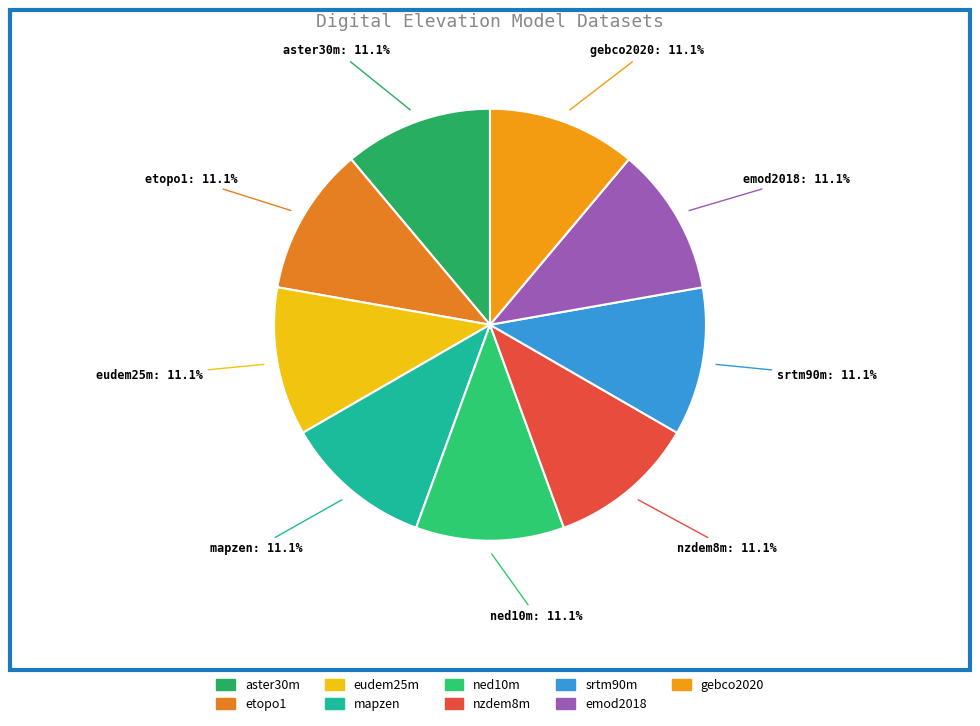

To the nearest percent, what is the difference between the largest and smallest slice percentages?

0%